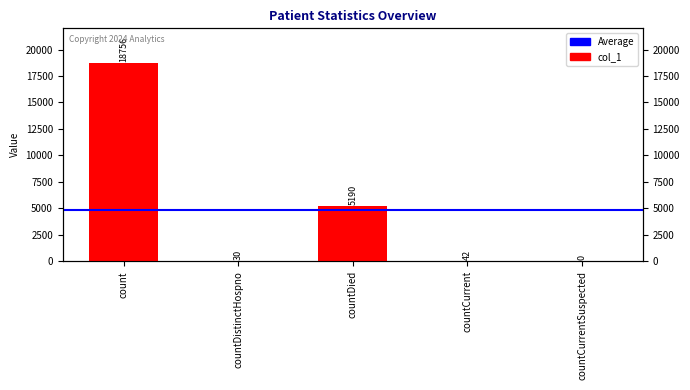

How many data points are above 42?

2